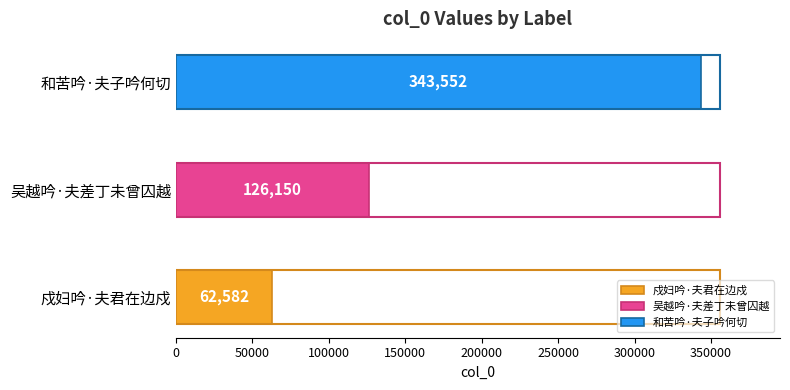

What is the label of the 3rd bar from the left?

和苦吟·夫子吟何切